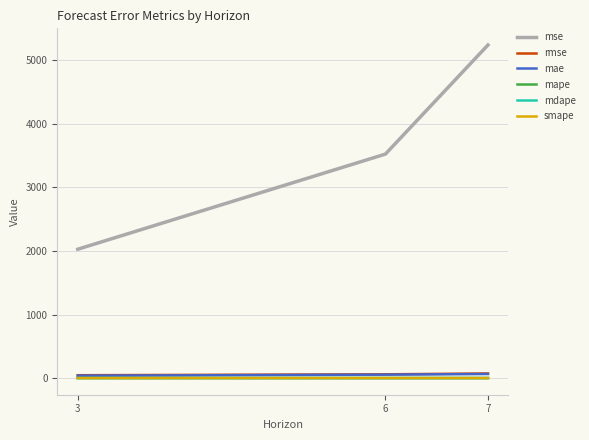

True or false: mae has a value of 64.3 at 7.

True